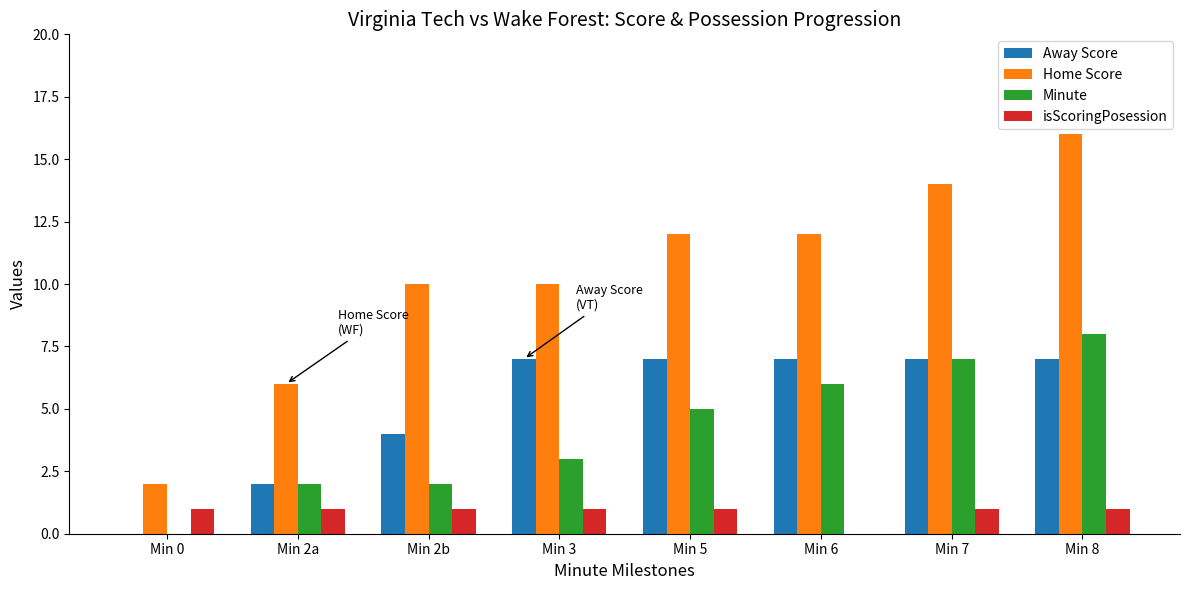

Reading right to left, what are all the values shown in this chart?

Away Score: 7	7	7	7	7	4	2	0
Home Score: 16	14	12	12	10	10	6	2
Minute: 8	7	6	5	3	2	2	0
isScoringPosession: 1	1	0	1	1	1	1	1